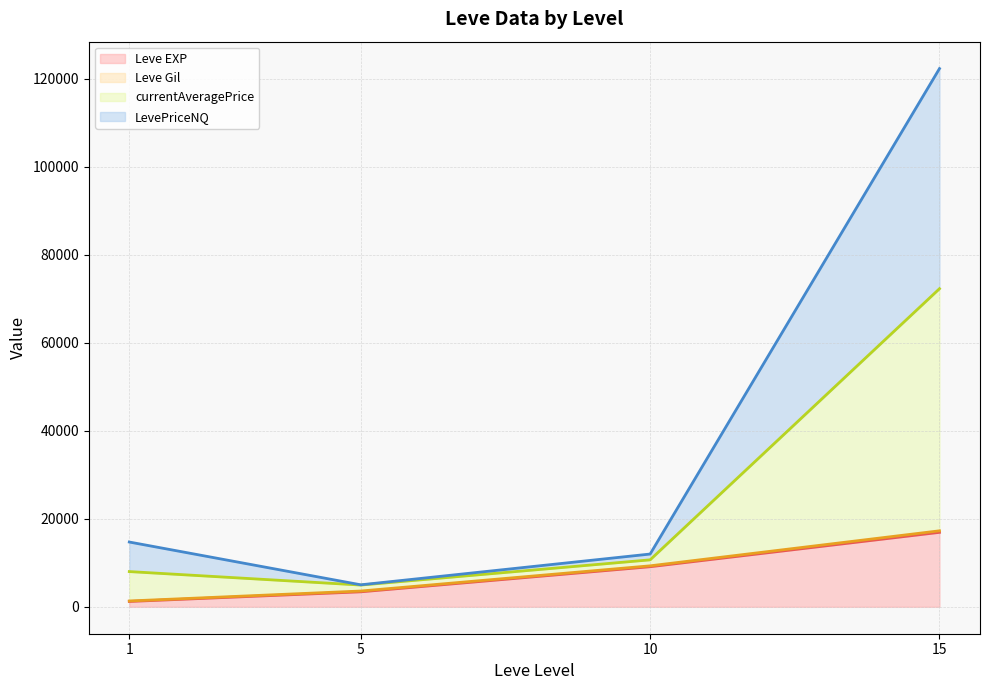

Rank the series by their maximum value, from lowest to highest.

Leve Gil, Leve EXP, currentAveragePrice, LevePriceNQ